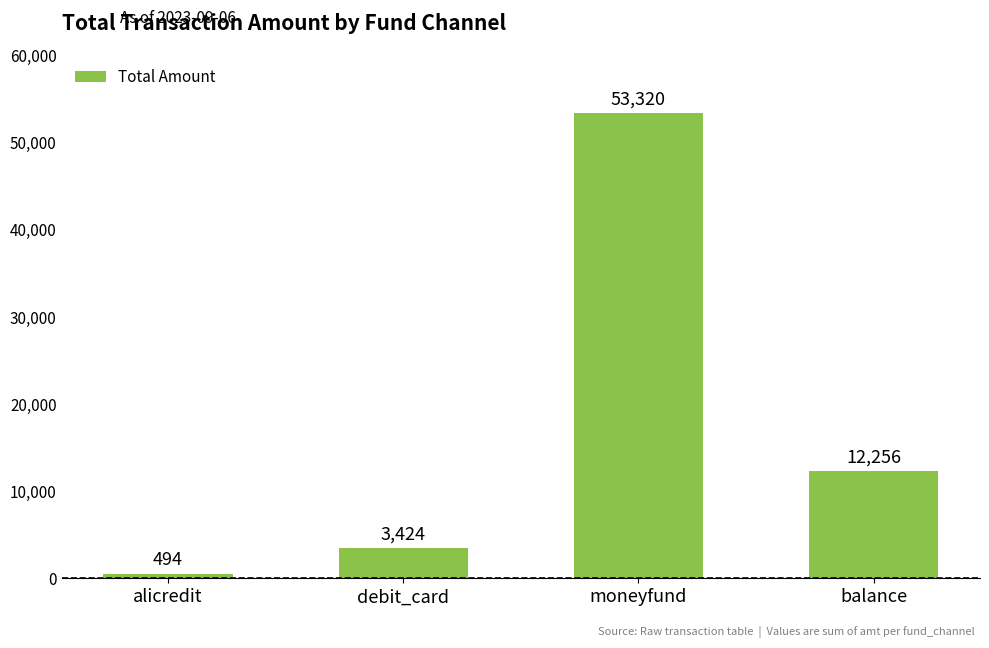

What is the sum of all values?

69493.6